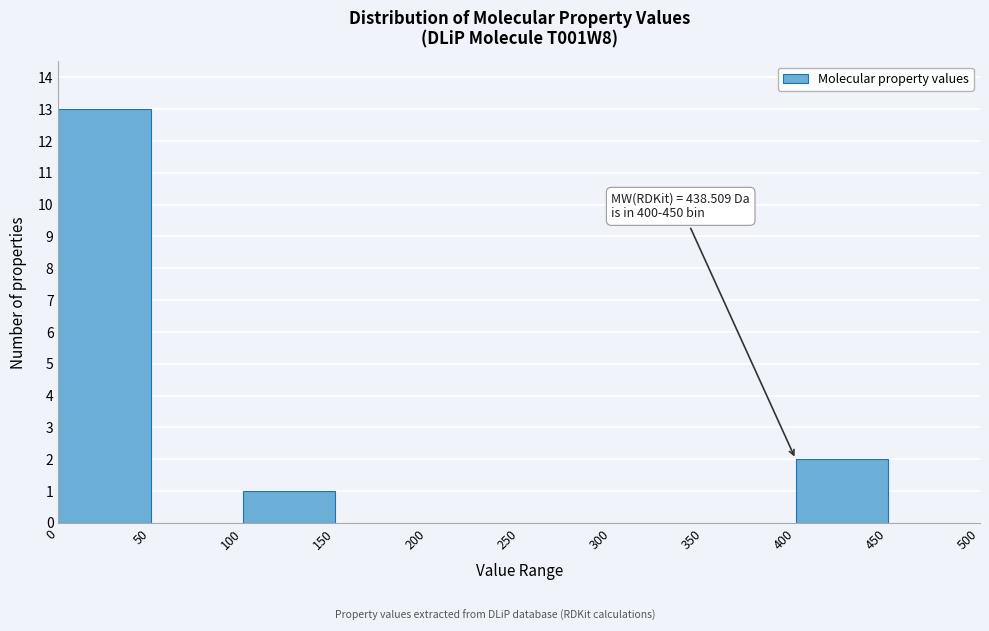

Over which range of the x-axis is the bar tallest?

0 to 50